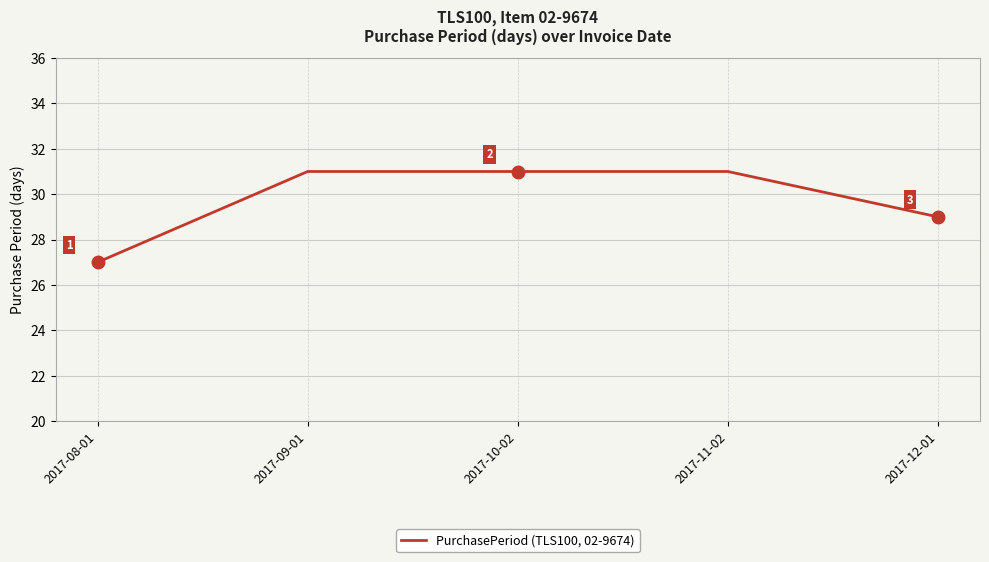

How many distinct data groups are displayed?

1